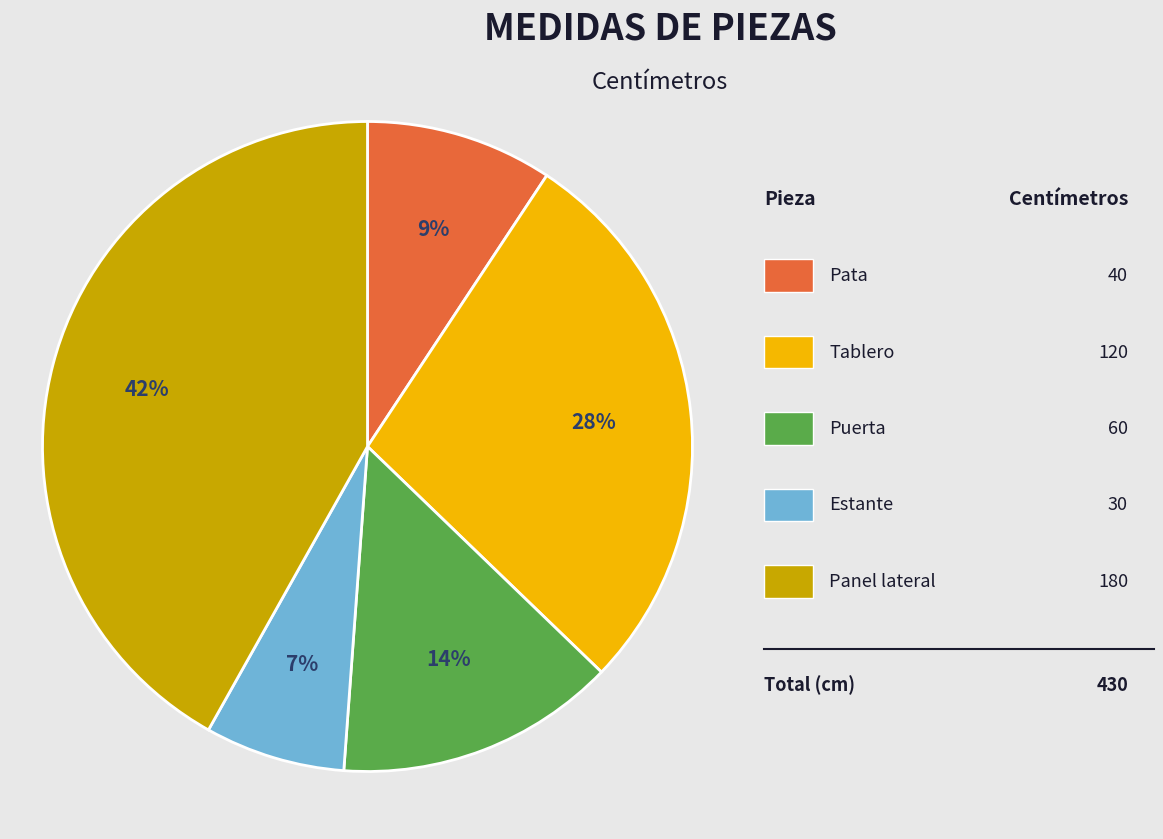

To the nearest percent, what is the difference between the largest and smallest slice percentages?

35%